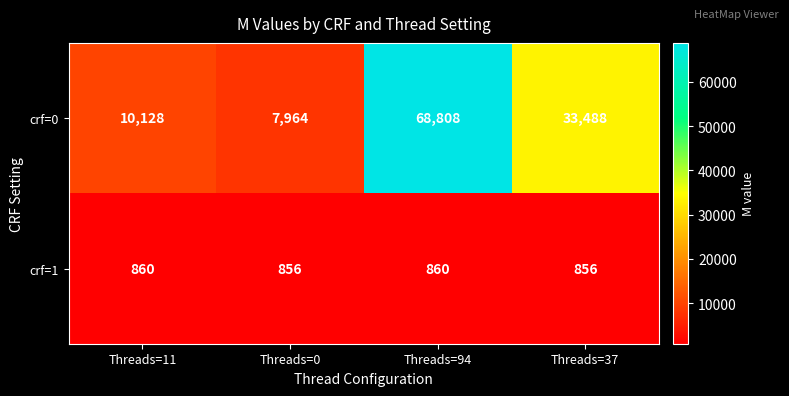

What is the maximum value shown in the chart?

68808